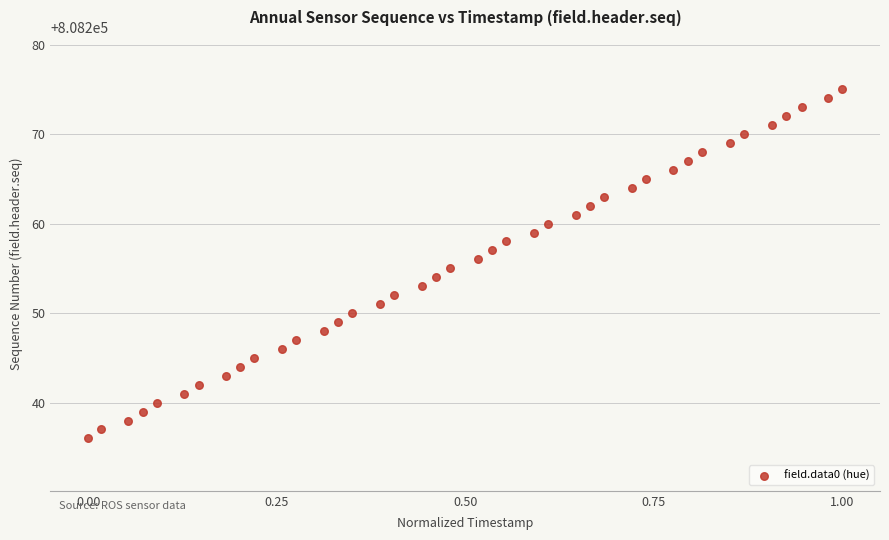

What is the range of Y values (max minus min)?

39